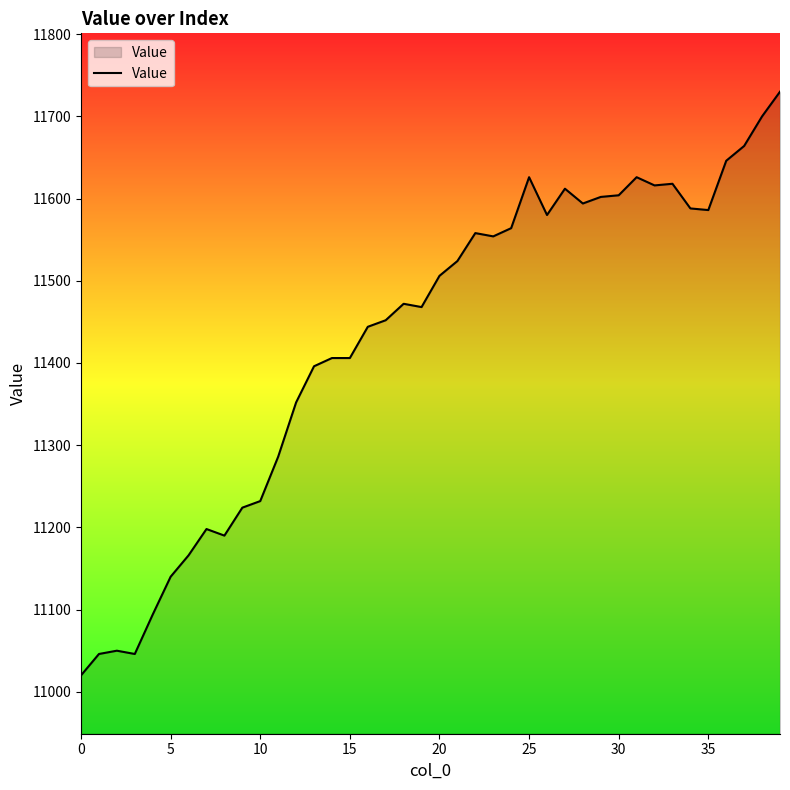

What is the difference between the maximum and minimum values?

710